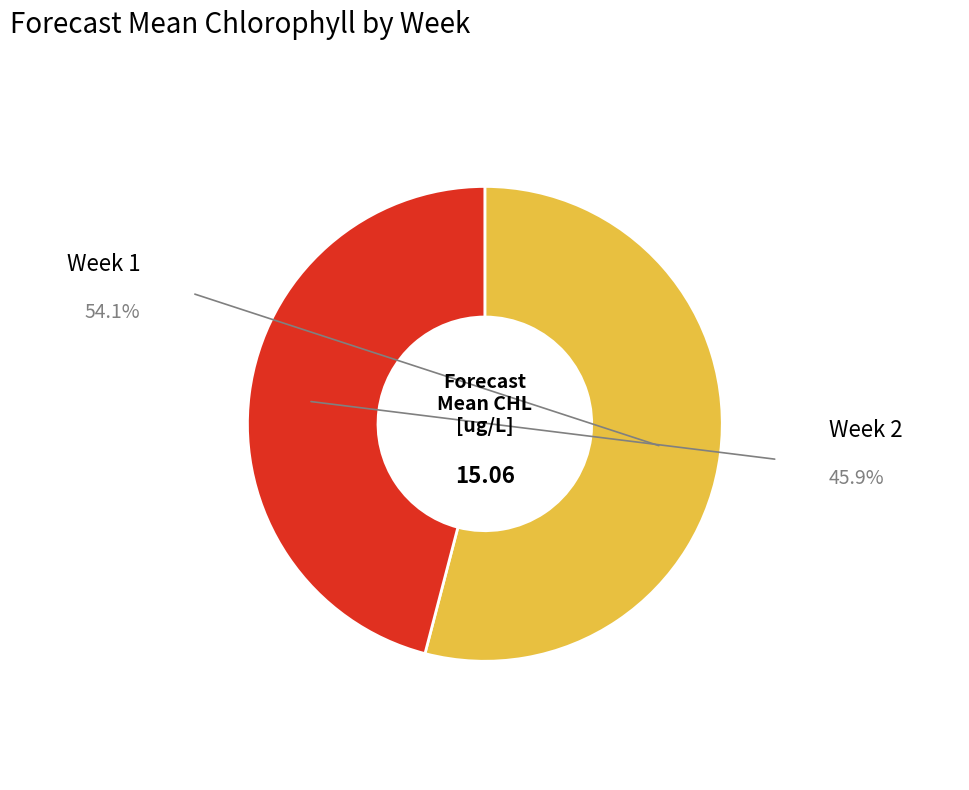

How many slices are in this pie chart?

2